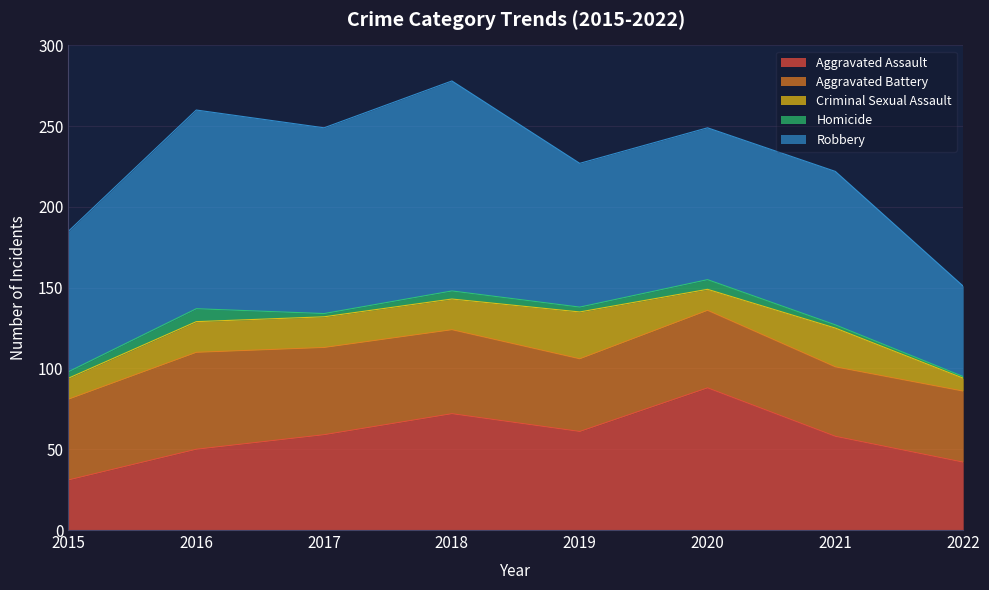

What is the minimum value for Robbery?

56